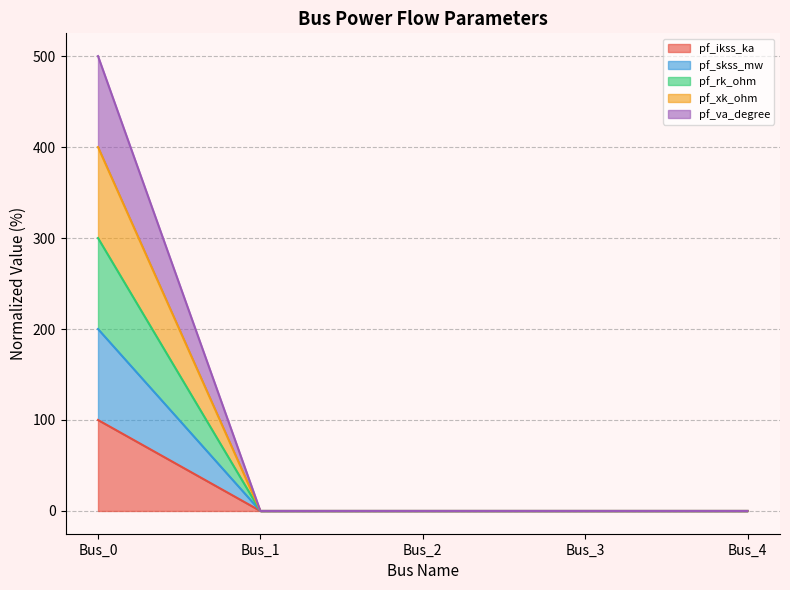

Which series has the largest range (max minus min)?

pf_ikss_ka